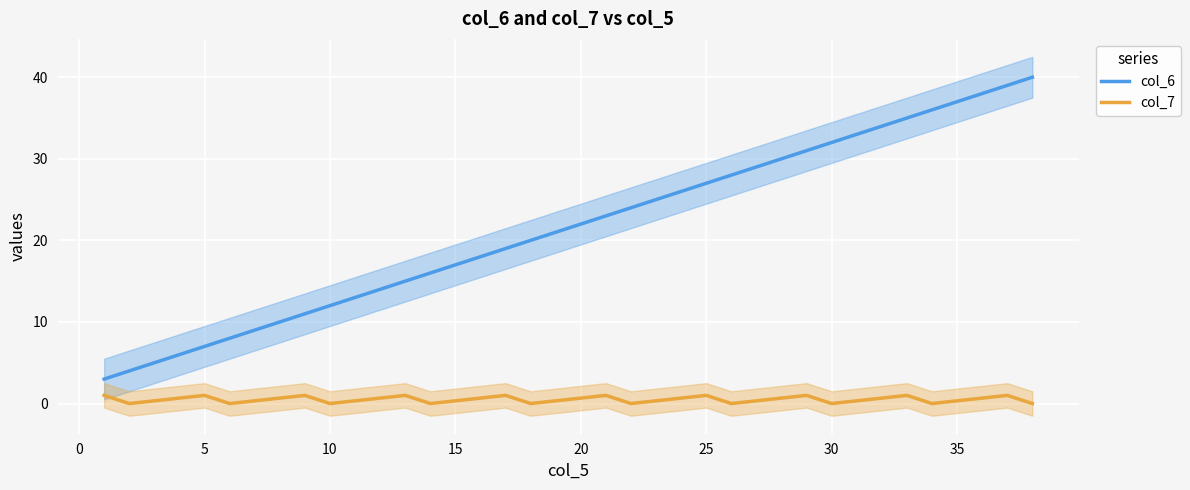

Rank the series by their average value, from lowest to highest.

col_7, col_6